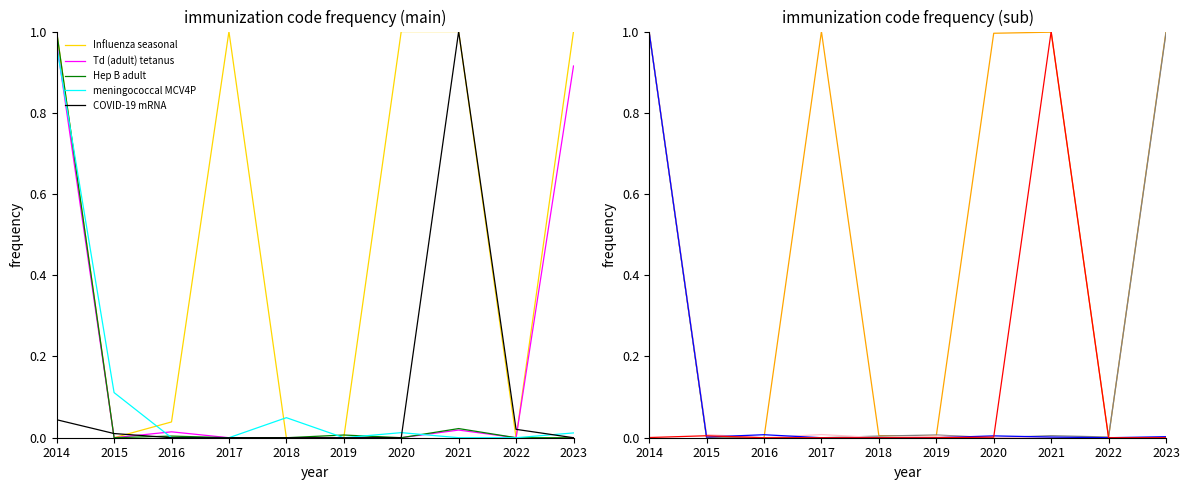

Which series has the largest total across all categories?

Influenza seasonal